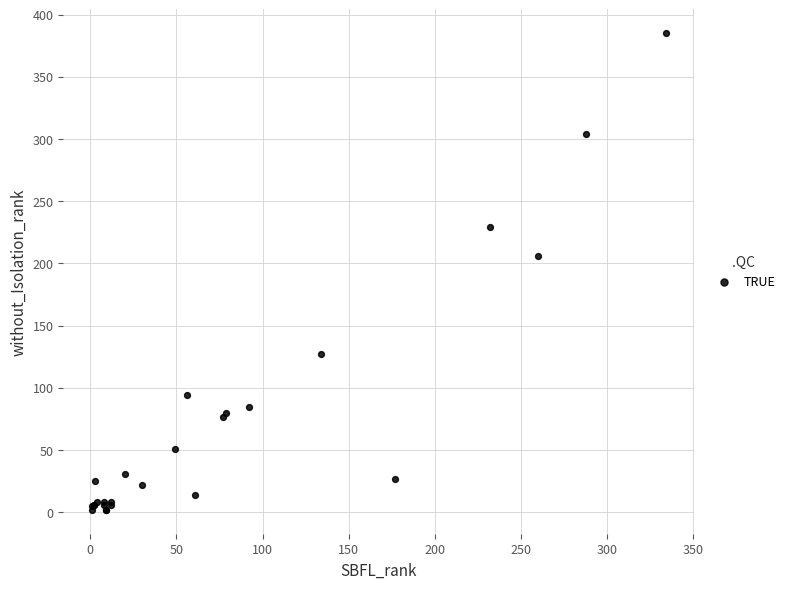

What Y value in the scatter plot is closest to 193?

206